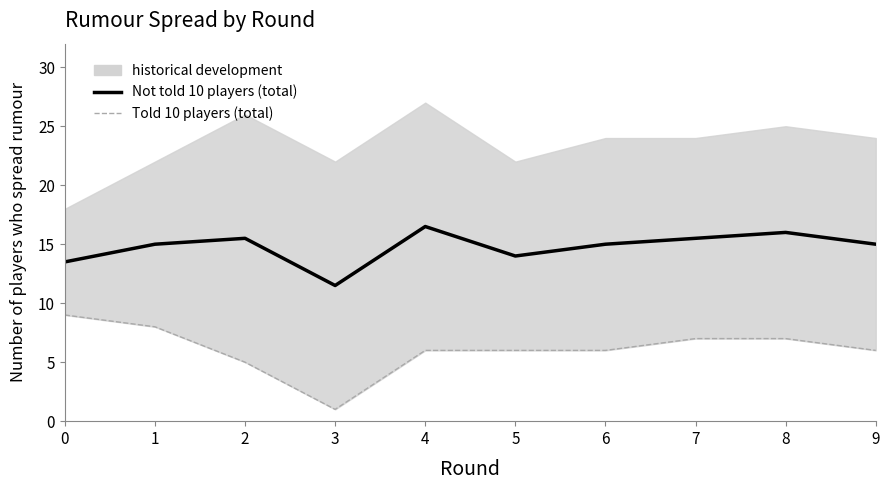

What is the difference between the highest and lowest values at 8?

9.0